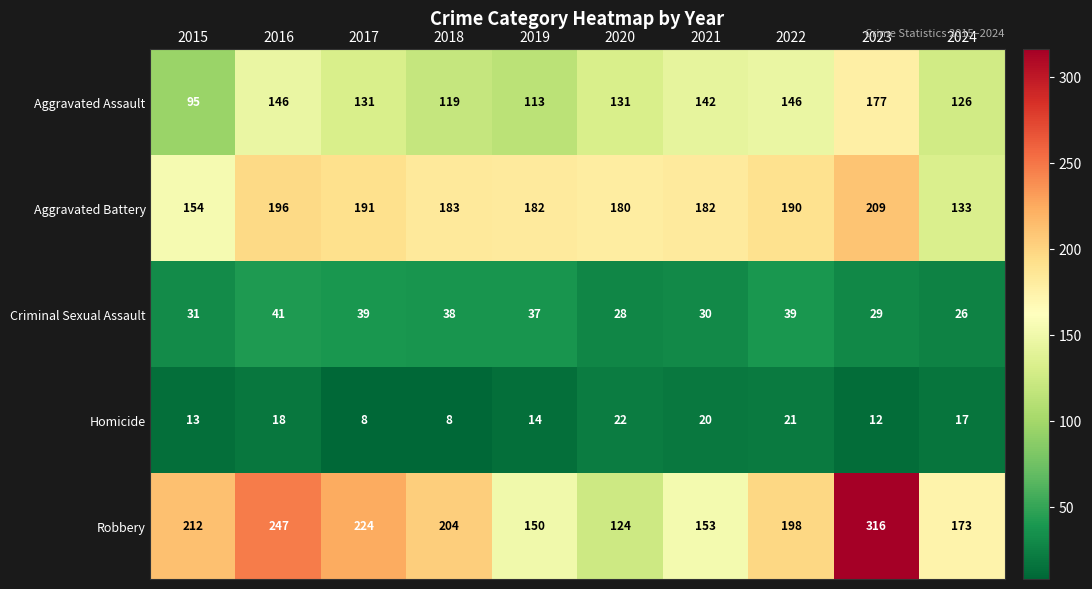

How many distinct data groups are displayed?

5